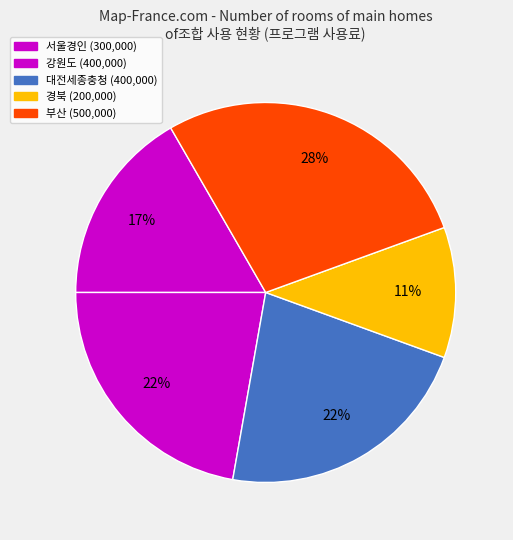

What is the smallest slice in the pie chart?

경북